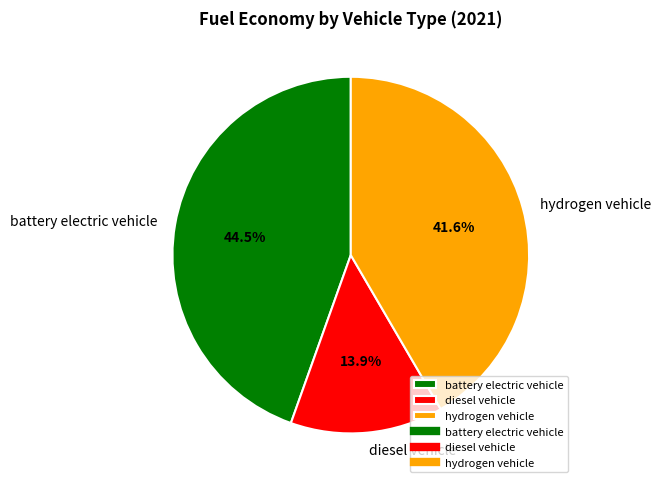

The battery electric vehicle slice represents 56% of the pie. True or false?

False